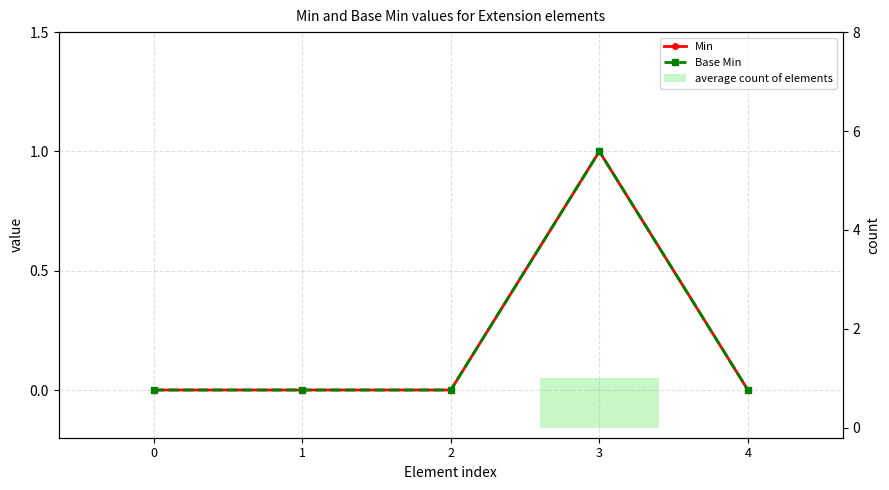

Between 1 and 3, which series saw the biggest shift?

Min